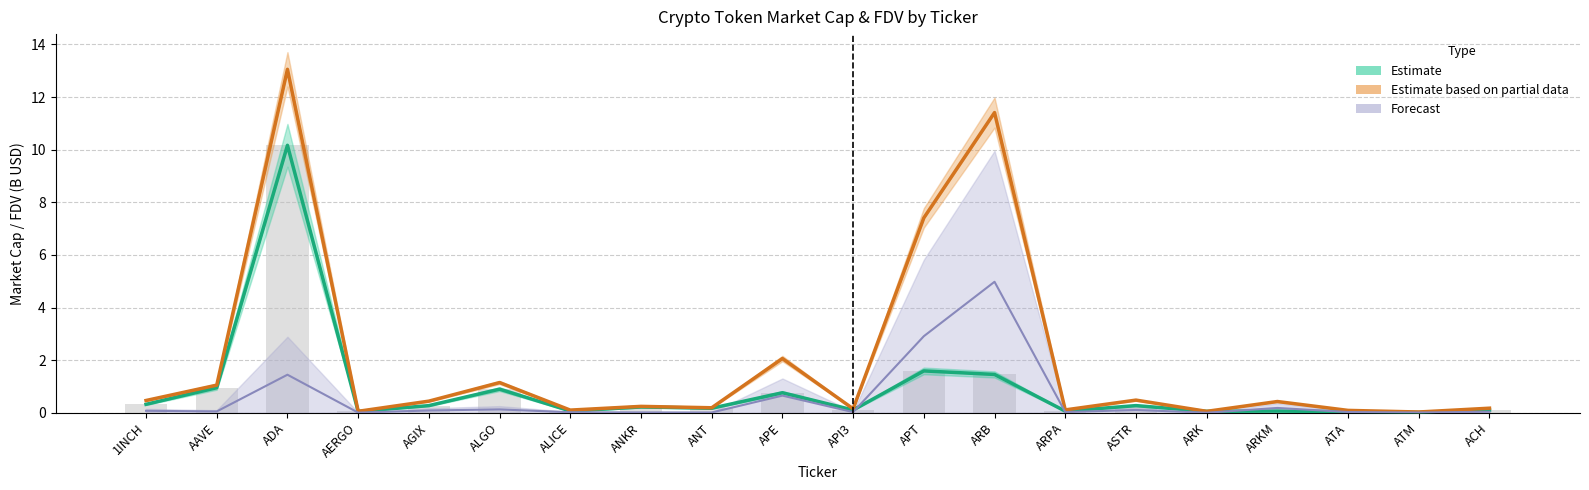

Reading left to right, transcribe all the data shown in this chart.

Estimate: 0.3	1.0	10.2	0.0	0.3	0.9	0.1	0.2	0.2	0.8	0.1	1.6	1.5	0.1	0.3	0.1	0.1	0.0	0.0	0.1
Estimate based on partial data: 0.5	1.0	13.1	0.1	0.4	1.1	0.1	0.2	0.2	2.1	0.1	7.4	11.4	0.1	0.5	0.1	0.4	0.1	0.0	0.2
Forecast: 0.1	0.0	1.4	0.0	0.1	0.1	0.0	0.0	0.0	0.7	0.0	2.9	5.0	0.0	0.1	0.0	0.2	0.0	0.0	0.0